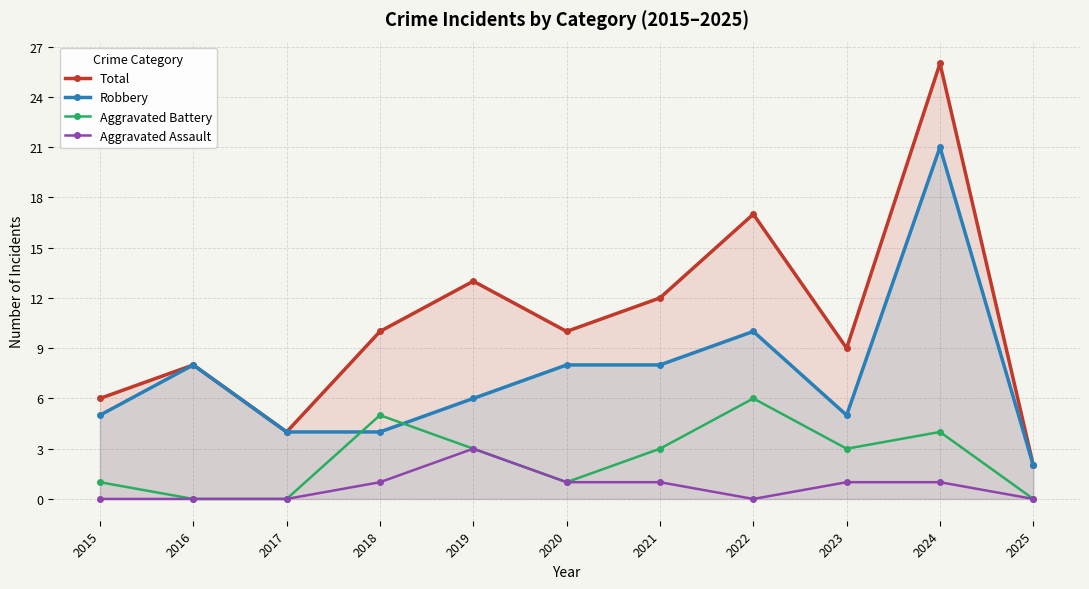

Which series has the largest total across all categories?

Total